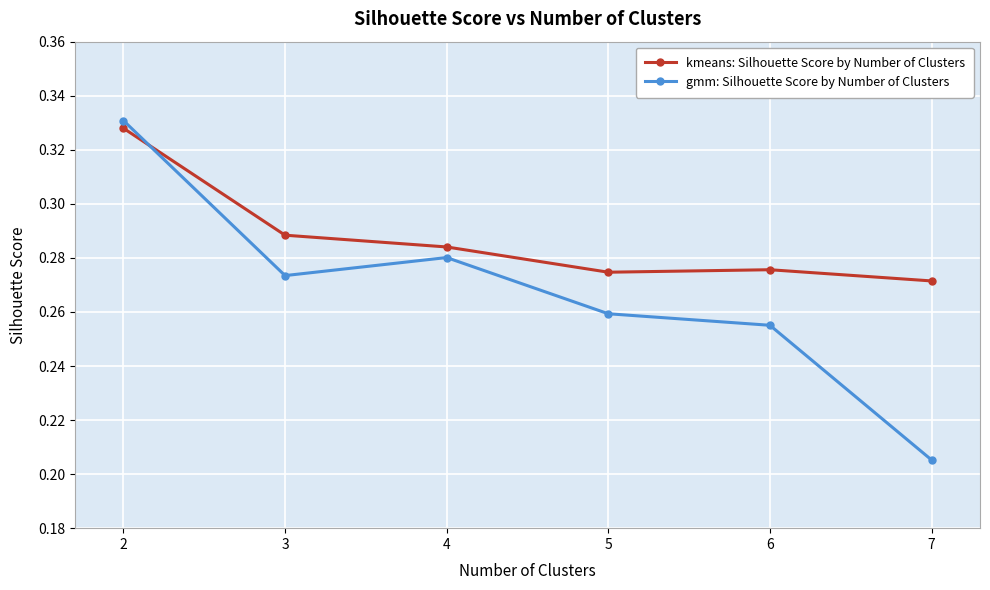

What is the total value across all series at 2?

0.7